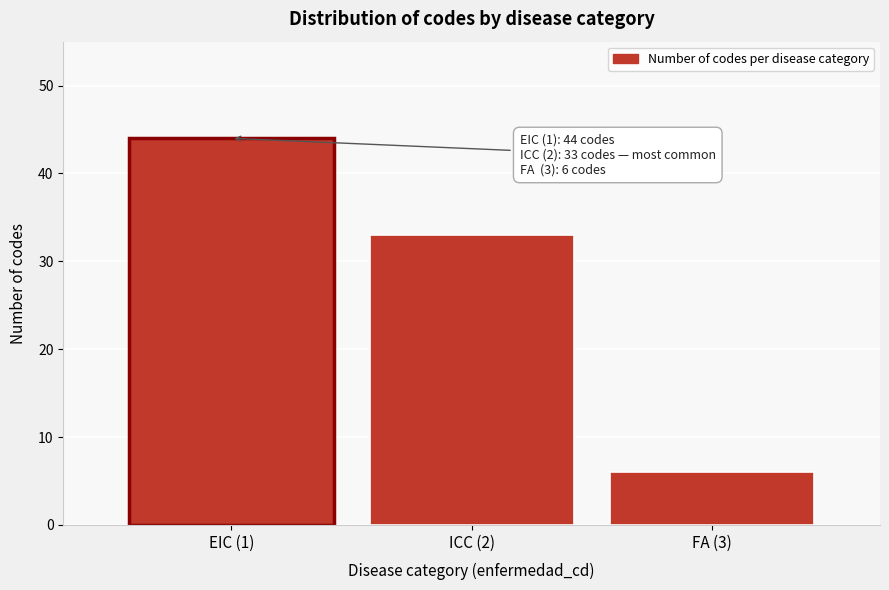

Reading left to right, list all the values displayed in this chart.

44	33	6